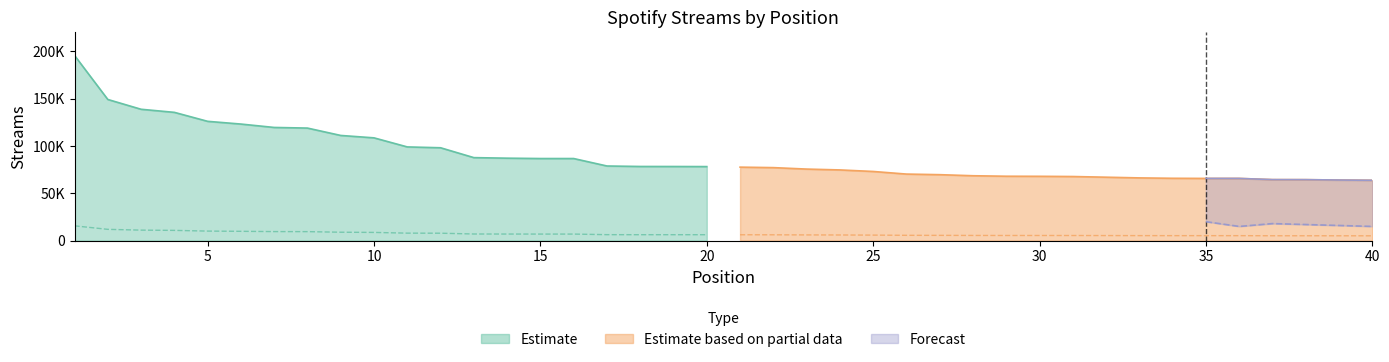

Reading right to left, what are all the values shown in this chart?

Top 20 Streams: 78165.0	78249.0	78279.0	78789.0	86663.0	86663.0	87039.0	87620.0	98035.0	98922.0	108492.0	111030.0	118811.0	119471.0	123054.0	125932.0	135407.0	138663.0	149008.0	195481.0
Positions 21-40 Streams: 63713.0	63975.0	64376.0	64419.0	65665.0	65678.0	65814.0	66226.0	66964.0	67678.0	67900.0	67983.0	68499.0	69627.0	70262.0	73012.0	74635.0	75533.0	77072.0	77576.0
Forecast Range Upper: 6253.2	6259.9	6262.3	6303.1	6933.0	6933.0	6963.1	7009.6	7842.8	7913.8	8679.4	8882.4	9504.9	9557.7	9844.3	10074.6	10832.6	11093.0	11920.6	15638.5